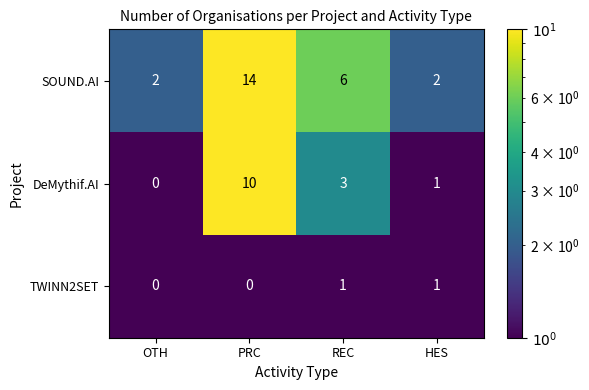

What is the maximum value shown in the chart?

14